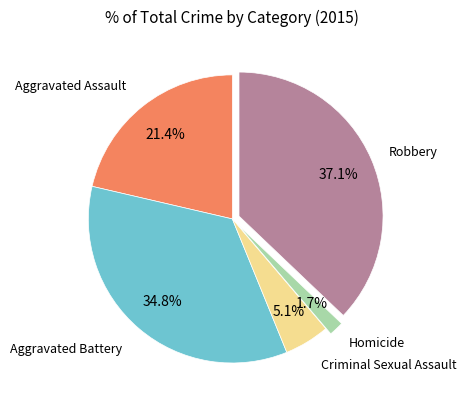

Is there a majority slice in this chart?

No